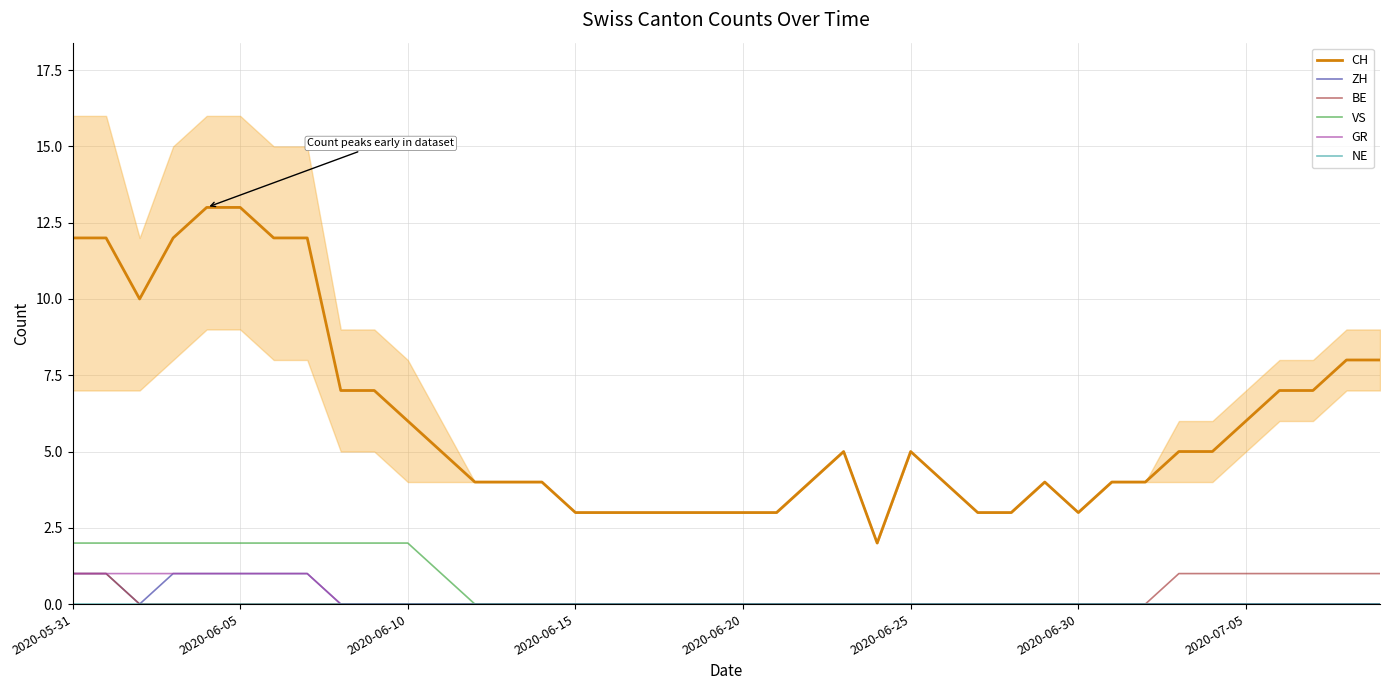

True or false: BE has more than 2 interior local peaks.

False